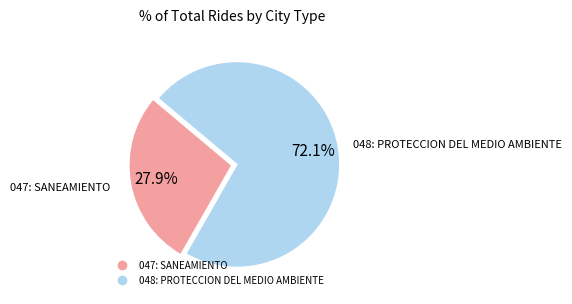

Which has a higher value, 047: SANEAMIENTO or 048: PROTECCION DEL MEDIO AMBIENTE?

048: PROTECCION DEL MEDIO AMBIENTE